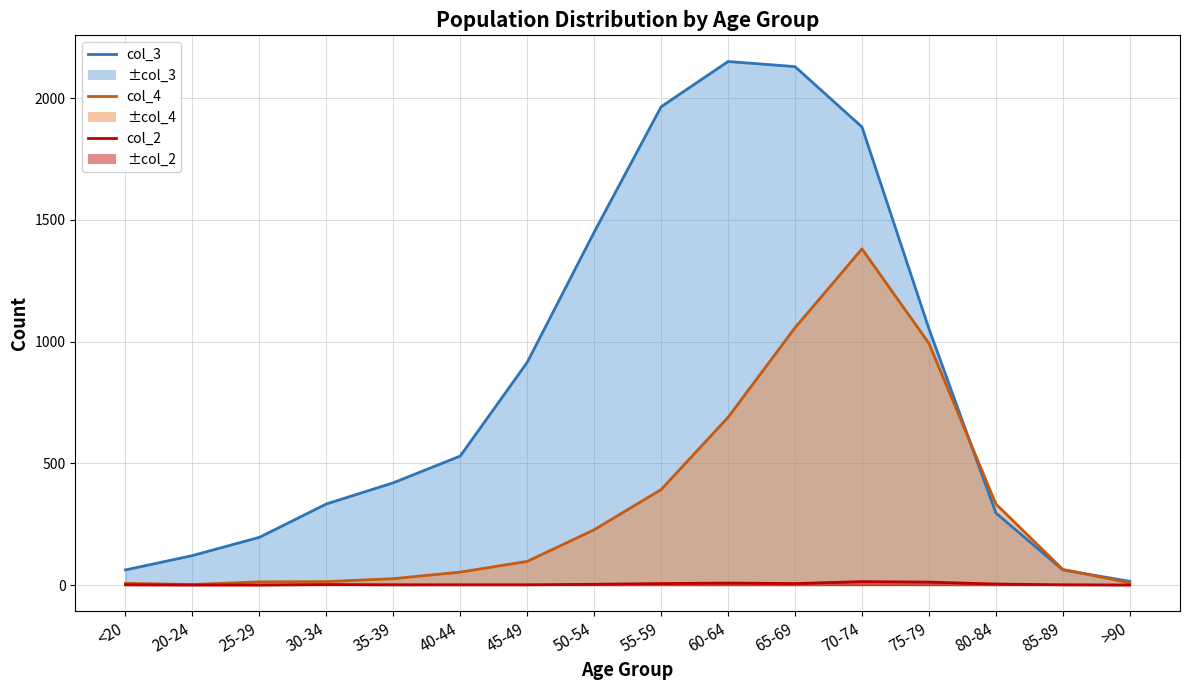

How many data points in col_2 line are above 2?

7